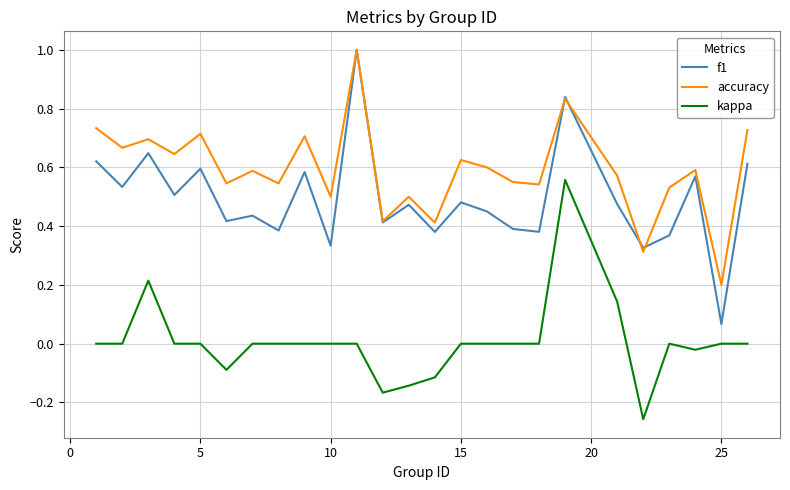

What is the highest value of the f1 series?

1.0